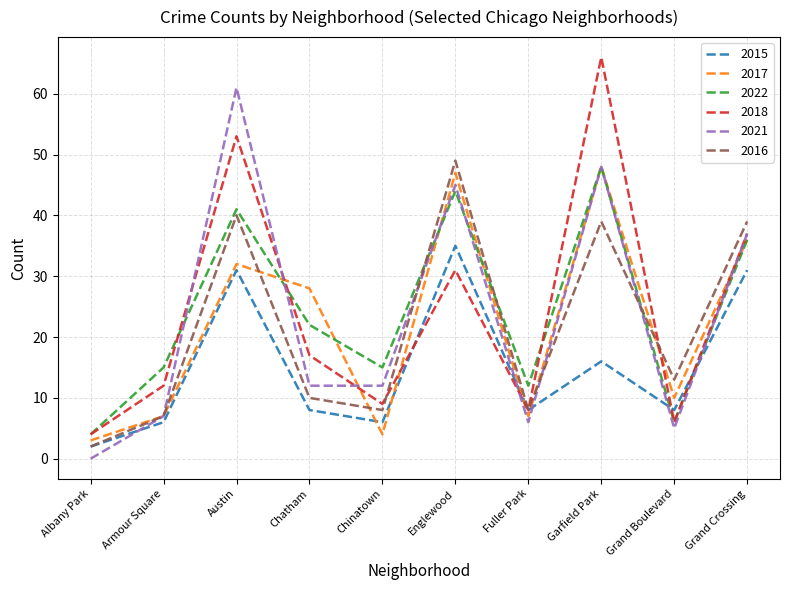

Where is the first local maximum for 2017?

Austin